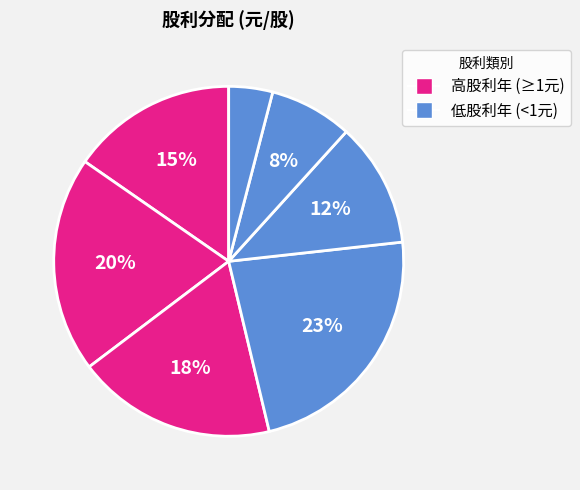

How many segments does this pie chart have?

7